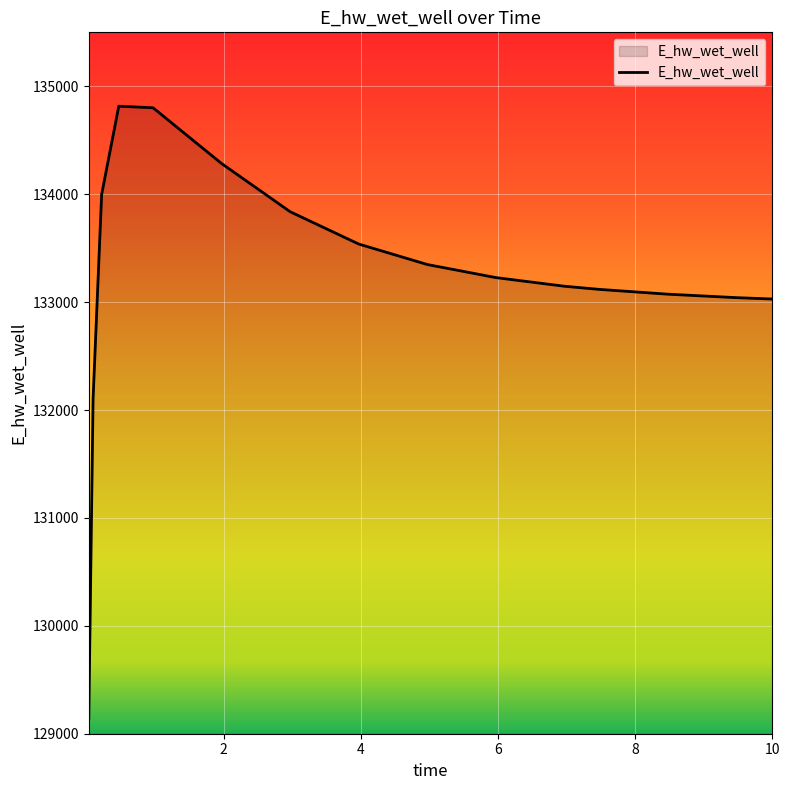

What is the minimum value shown in the chart?

129140.1